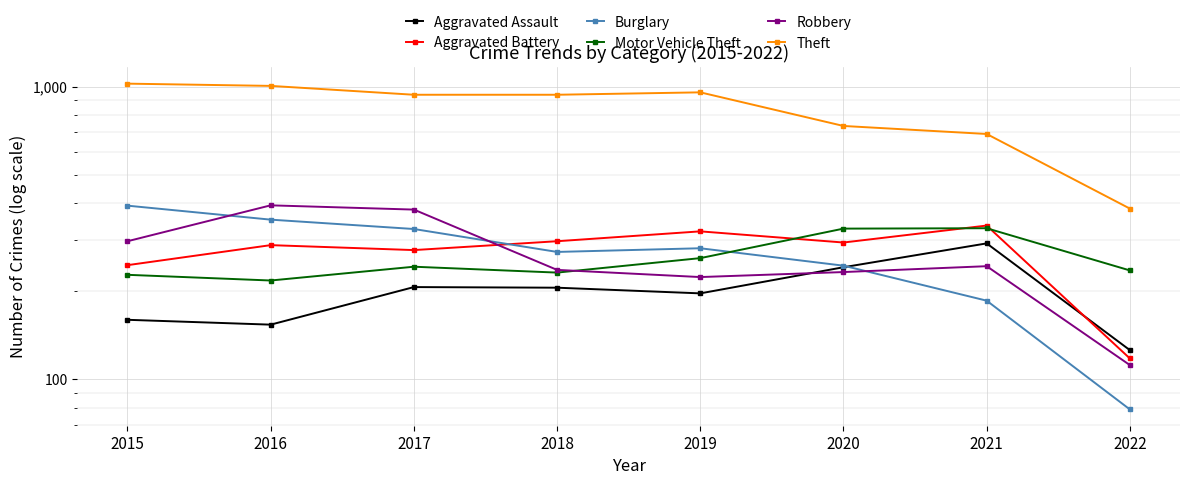

List the series in order of their peak value, lowest first.

Aggravated Assault, Motor Vehicle Theft, Aggravated Battery, Burglary, Robbery, Theft